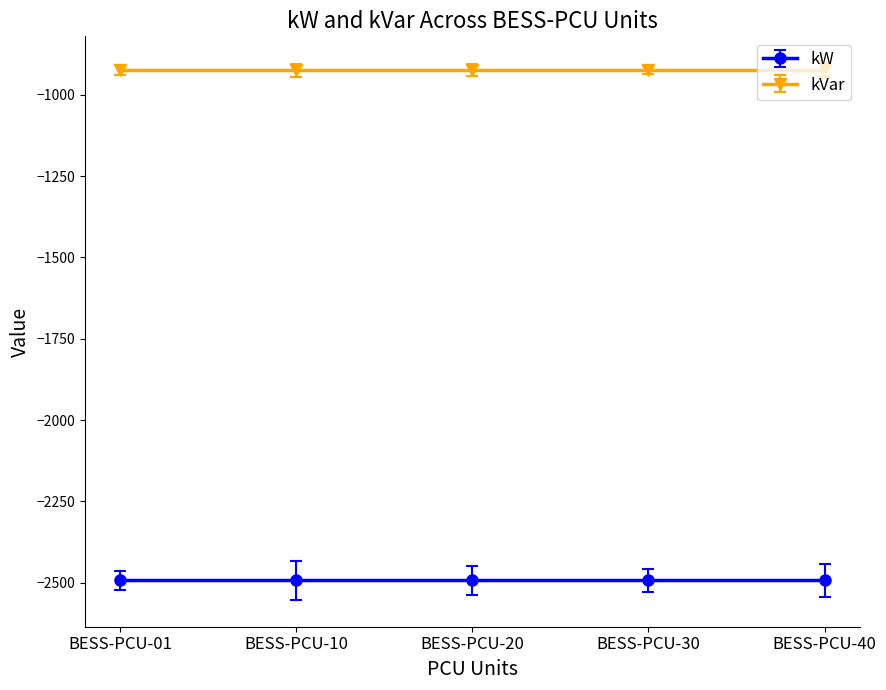

What is the value of the kVar point at the 5th from the left?

-925